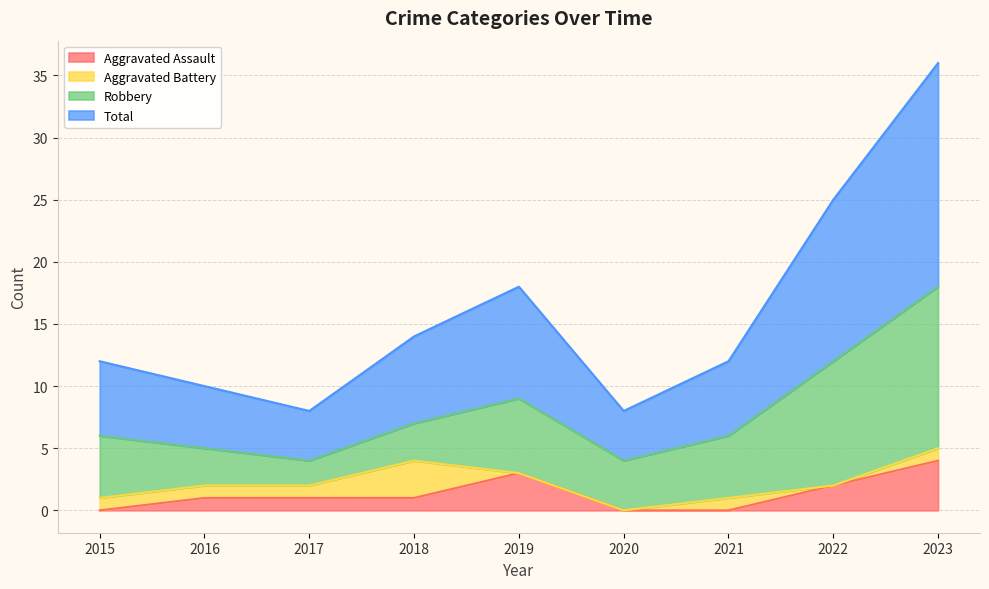

What is the greatest value displayed?

36